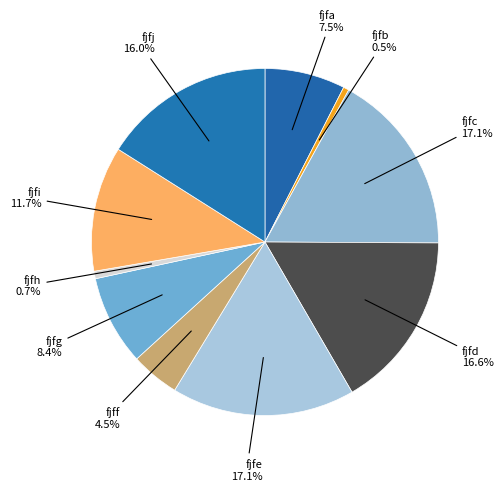

Which has a higher value, fjfe or fjfd?

fjfe